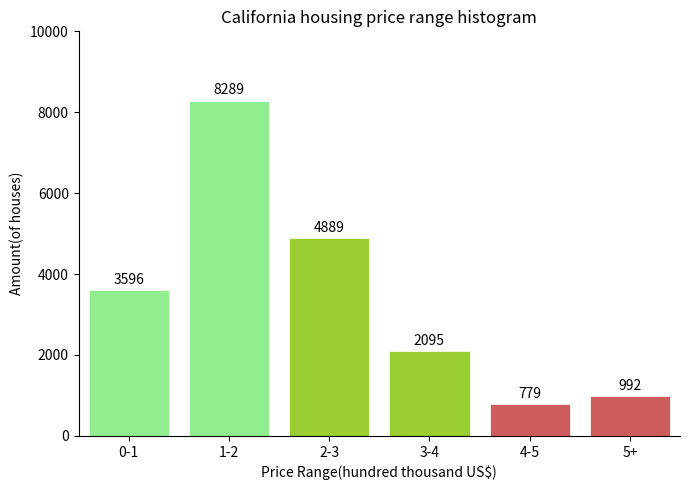

Reading right to left, transcribe all the data shown in this chart.

5+=992	4-5=779	3-4=2095	2-3=4889	1-2=8289	0-1=3596